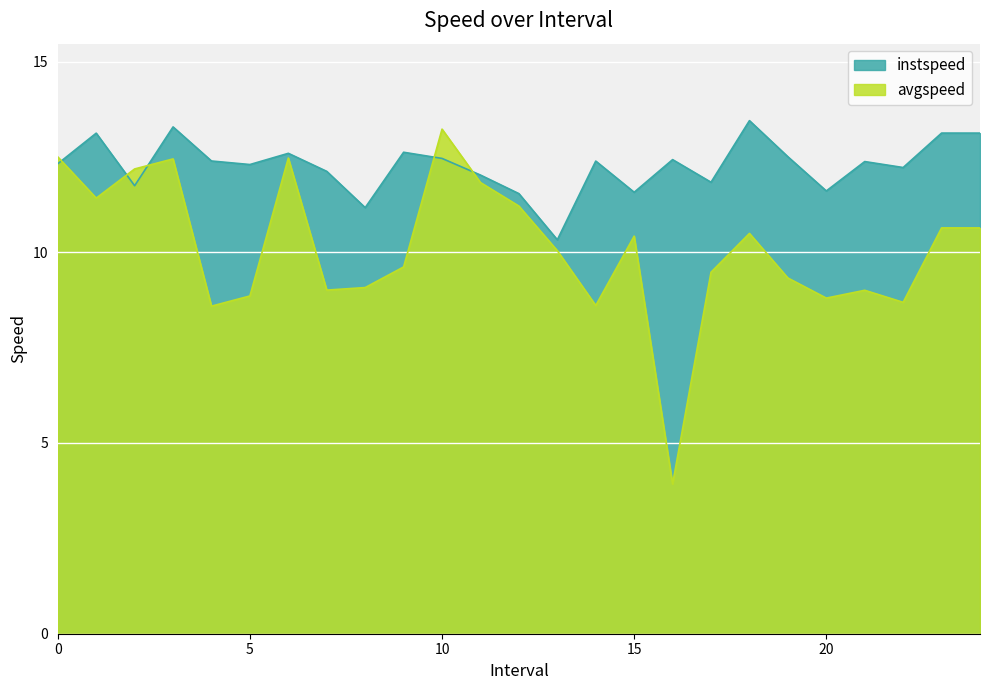

True or false: instspeed has more than 1 interior local peaks.

True